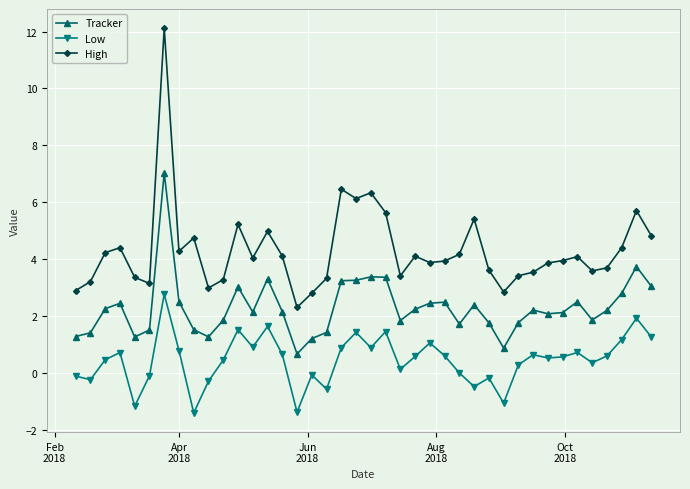

How many lines are shown in the chart?

3